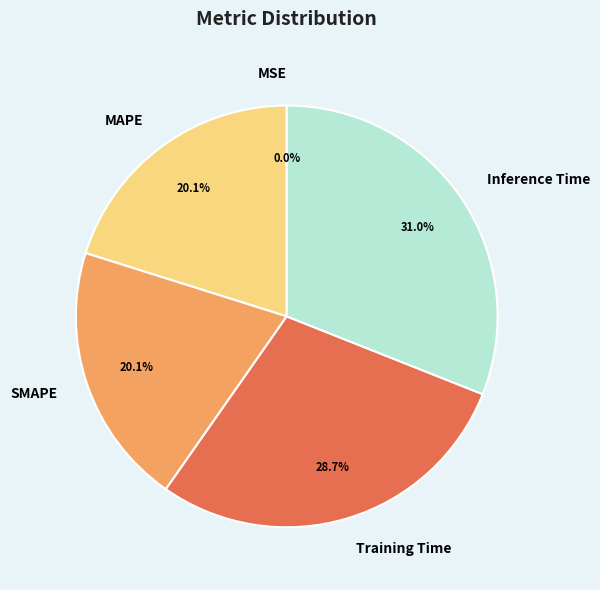

Which slice is the largest?

Inference Time